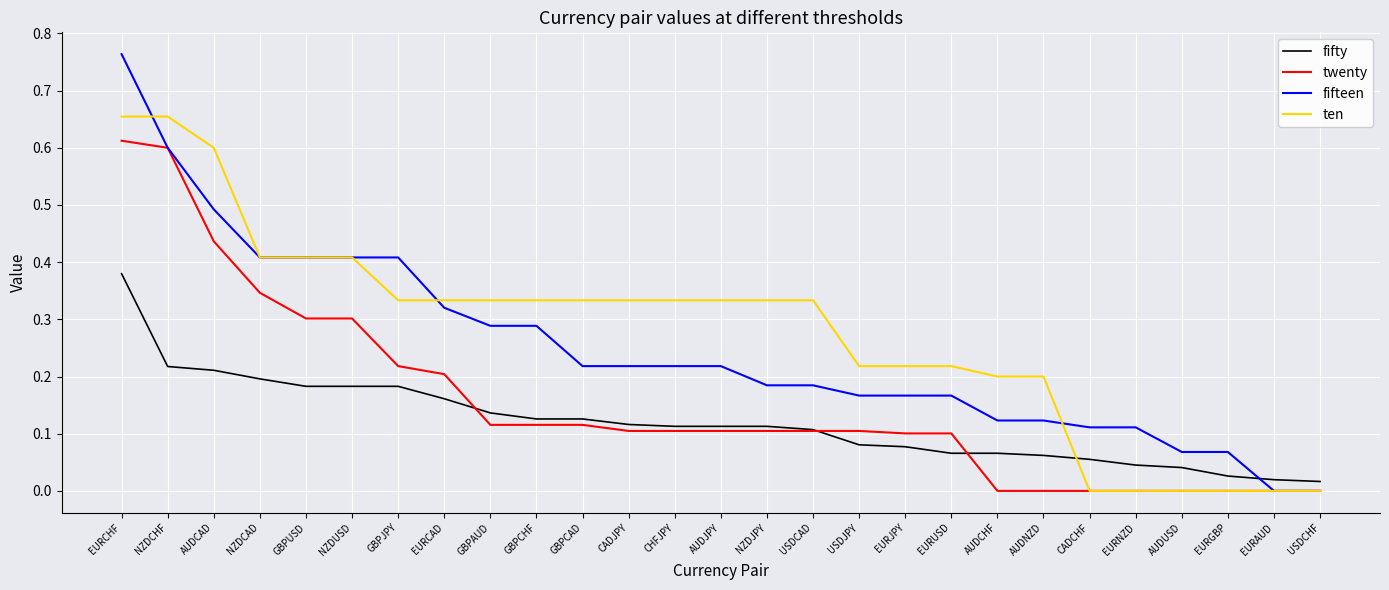

At which label does fifteen reach its peak?

EURCHF